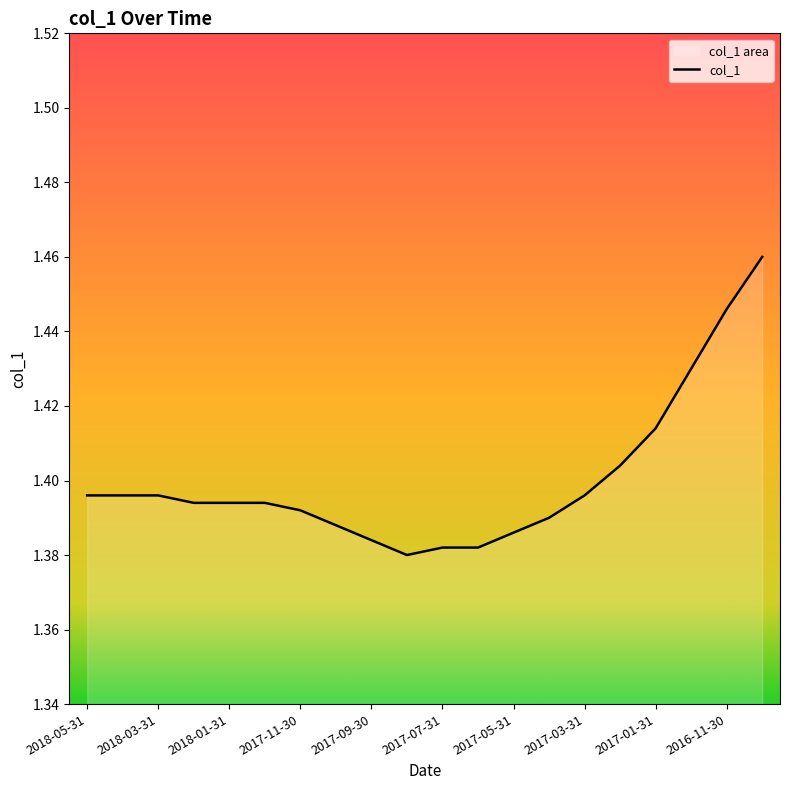

Approximately how many times larger is the value at 2017-12-31 compared to 2018-02-28?

1.0